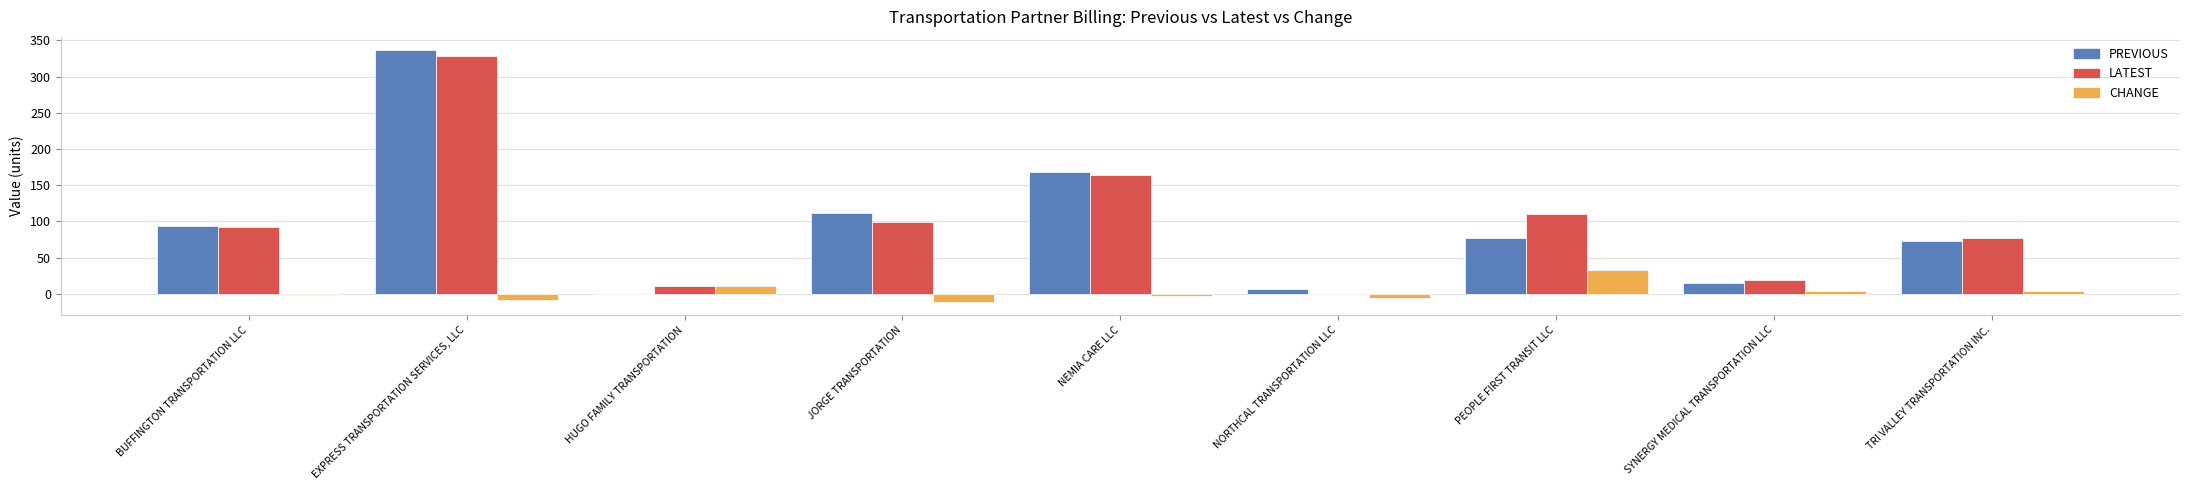

What is the average value of the PREVIOUS series?

98.1